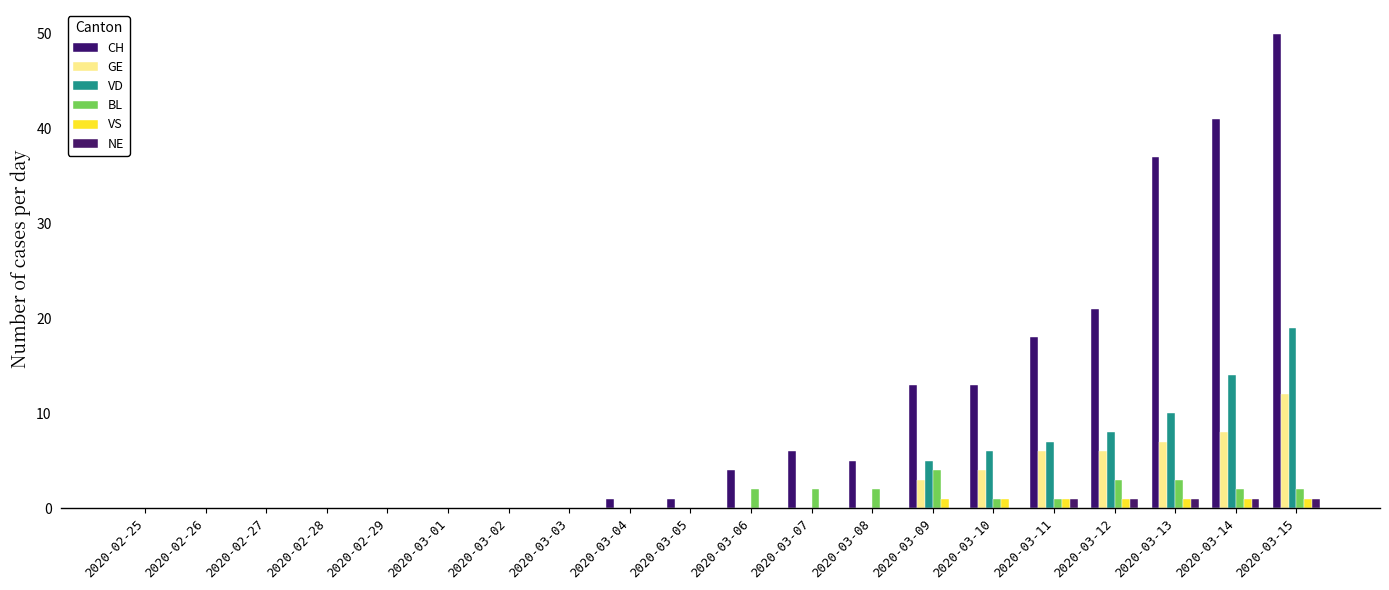

Which series has the widest spread of values?

CH